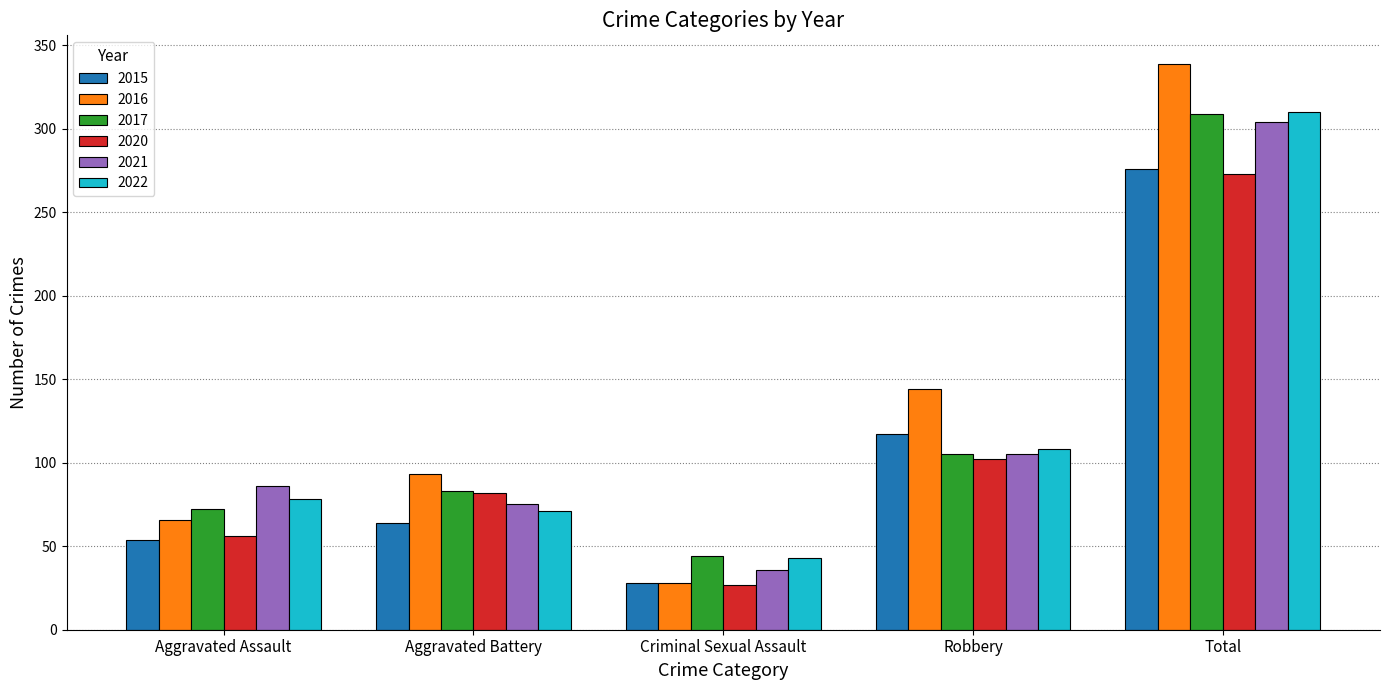

At which label does 2022 reach its peak?

Total